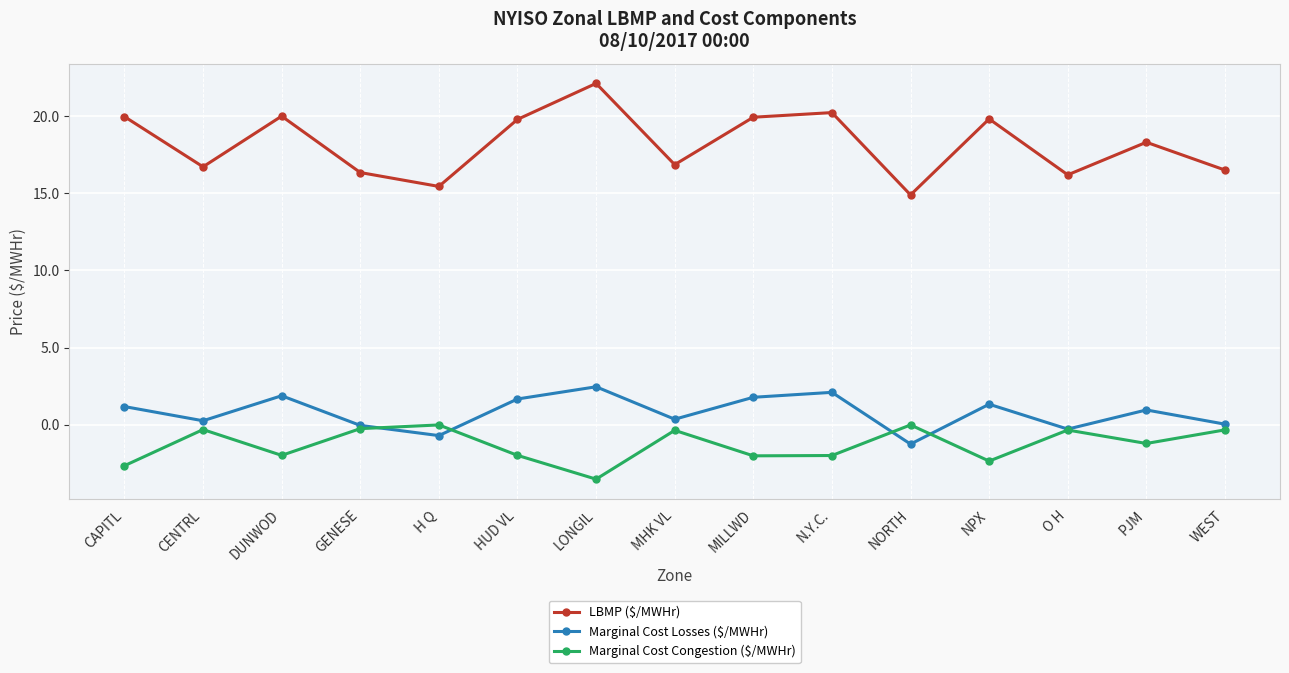

At which category does the chart reach its peak across all series?

LONGIL